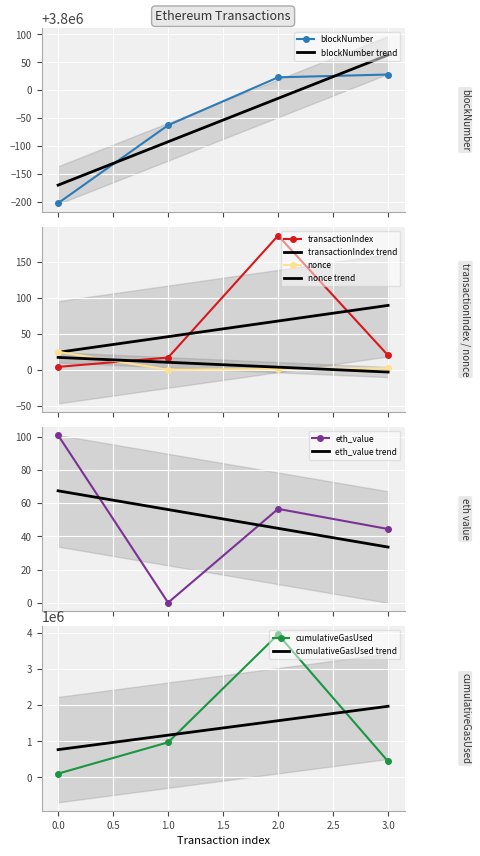

What is the value of the transactionIndex point at the 4th from the left?

20